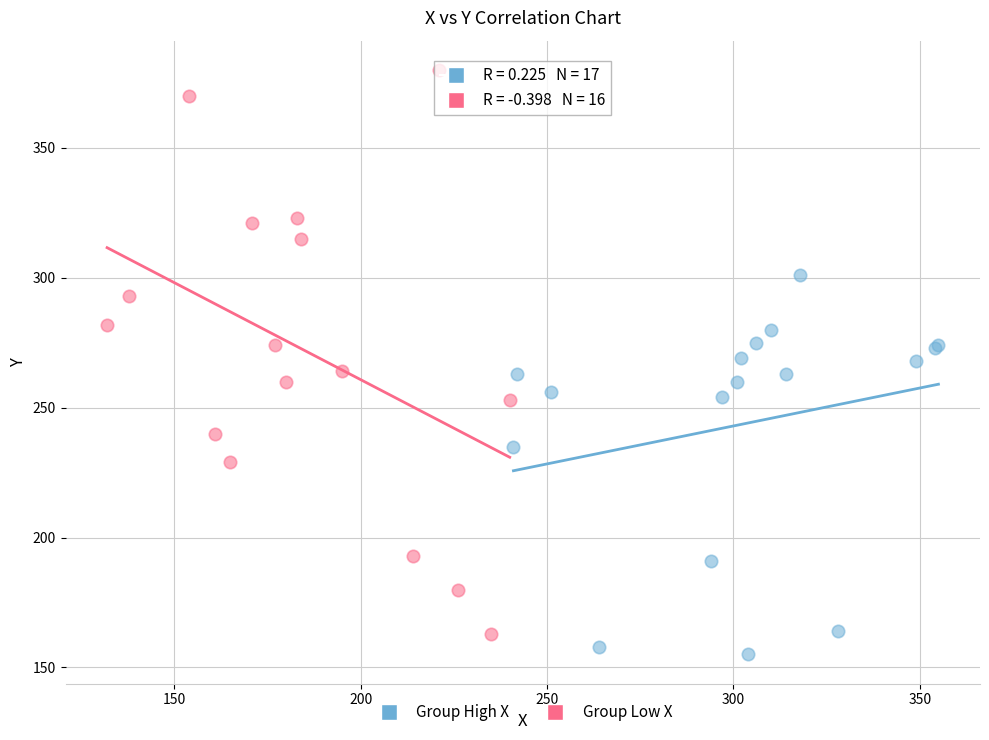

What are all the series names shown in the legend?

Group High X, Group Low X